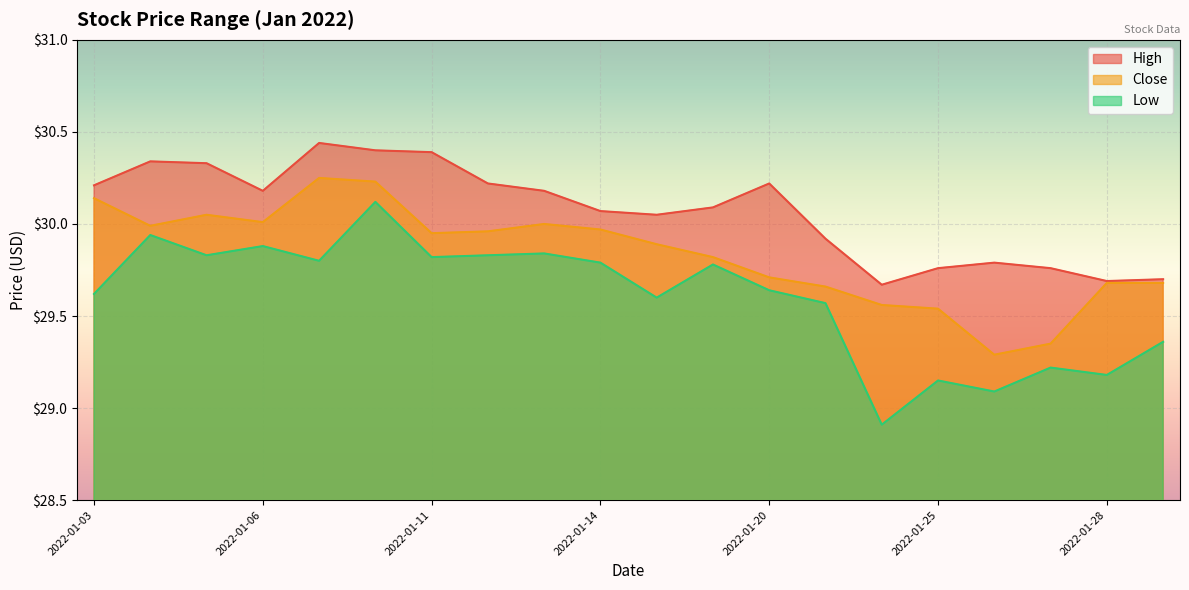

Does the chart display data point markers on the line(s)?

No